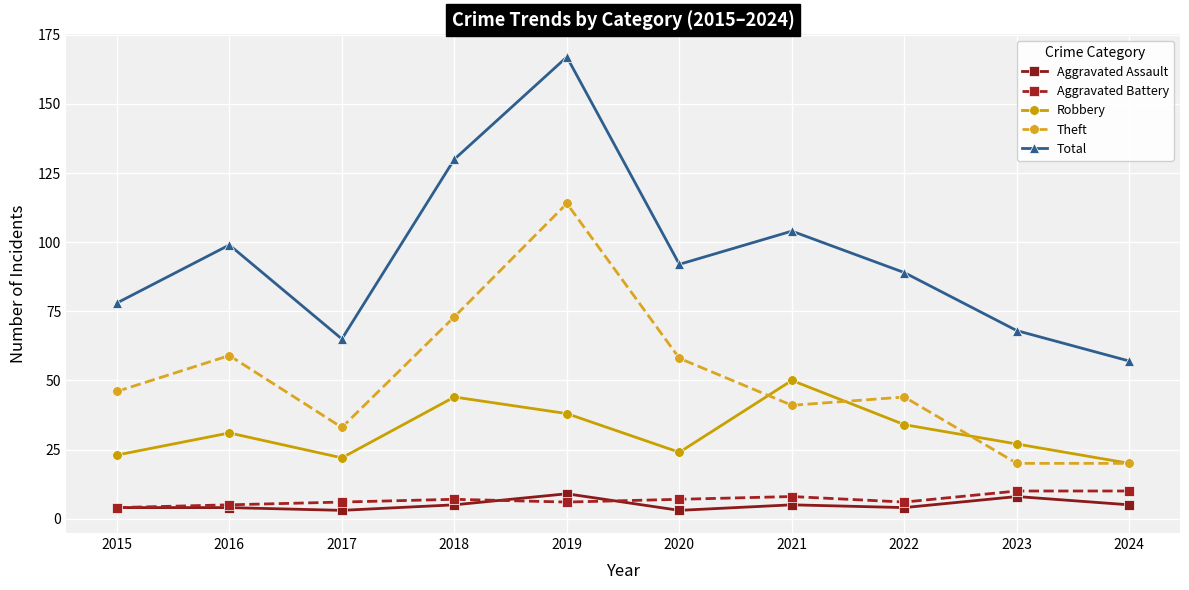

What are all the series names shown in the legend?

Aggravated Assault, Aggravated Battery, Robbery, Theft, Total